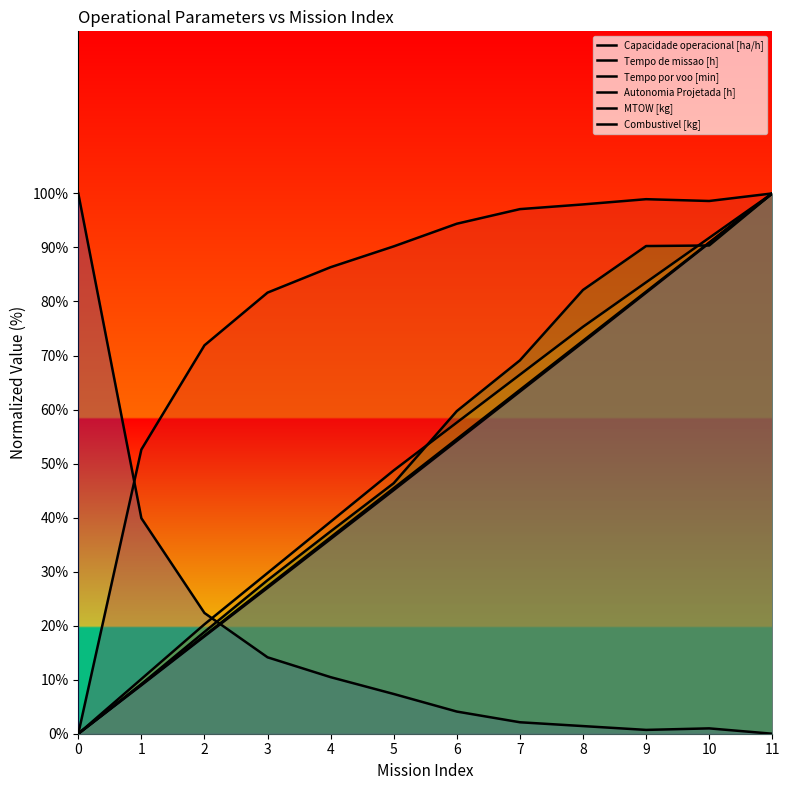

What is the value of the Capacidade operacional [ha/h] point at the 3rd from the left?

71.9